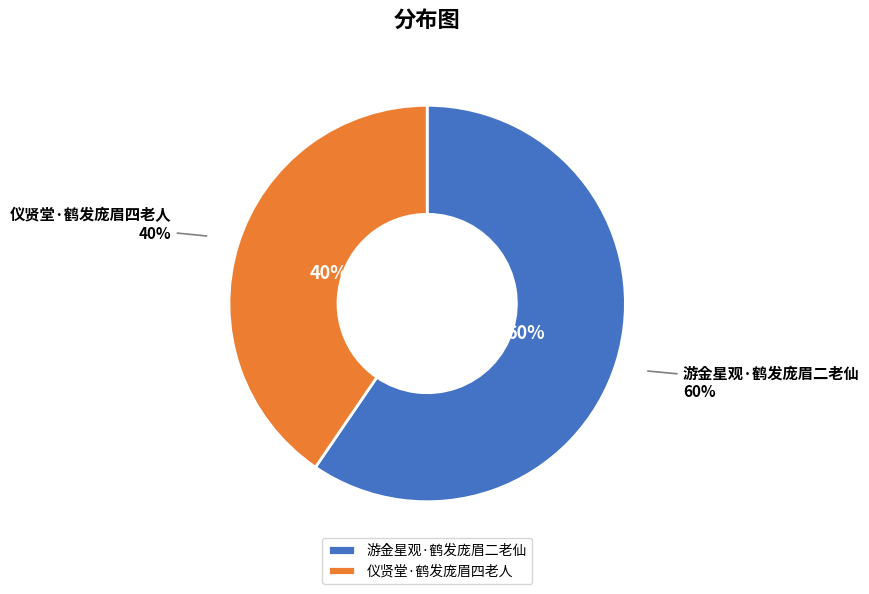

What percentage is the 游金星观·鹤发庞眉二老仙 slice, to the nearest percent?

60%